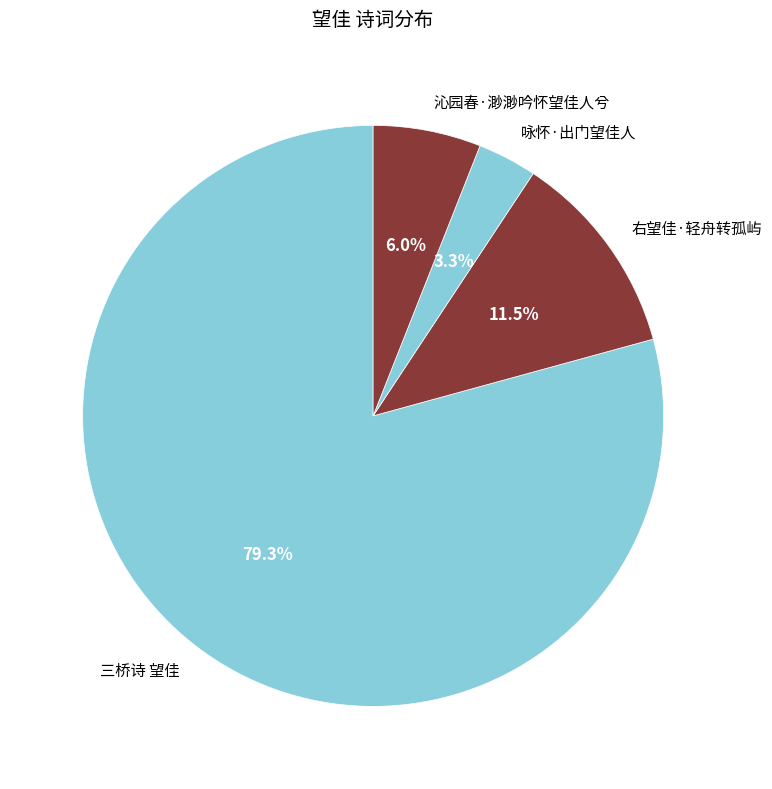

Is it true that 三桥诗 望佳 is 79% of the pie?

True